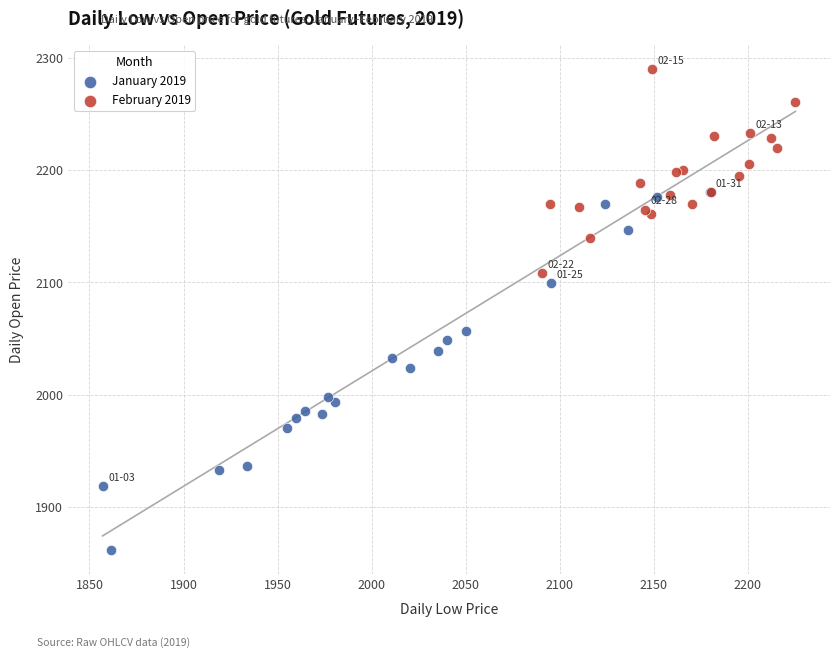

Which series has the widest spread of Y values?

January 2019